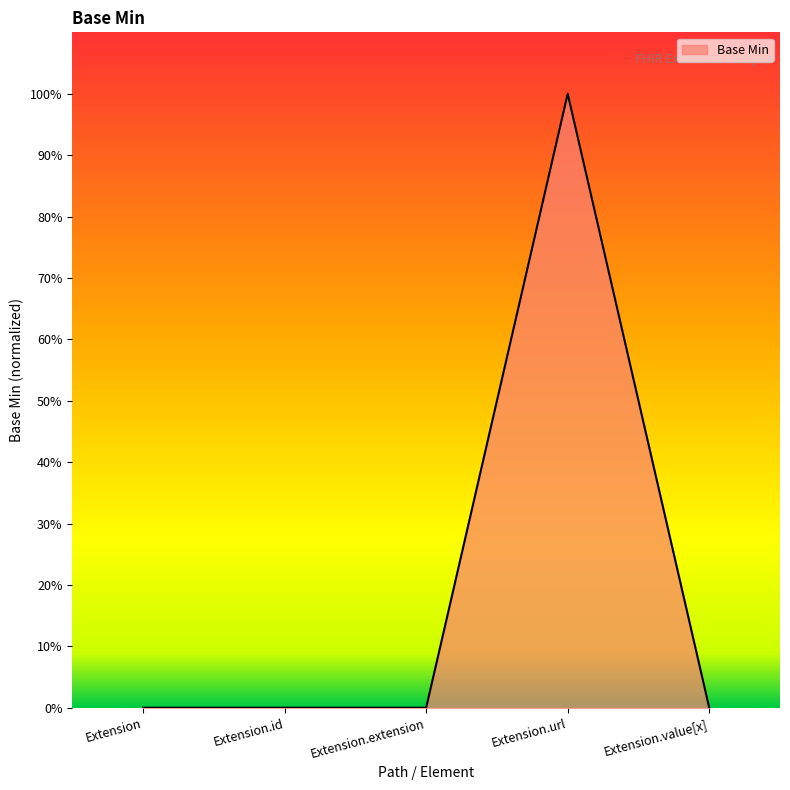

How many points are higher than both their immediate neighbors (excluding endpoints)?

1